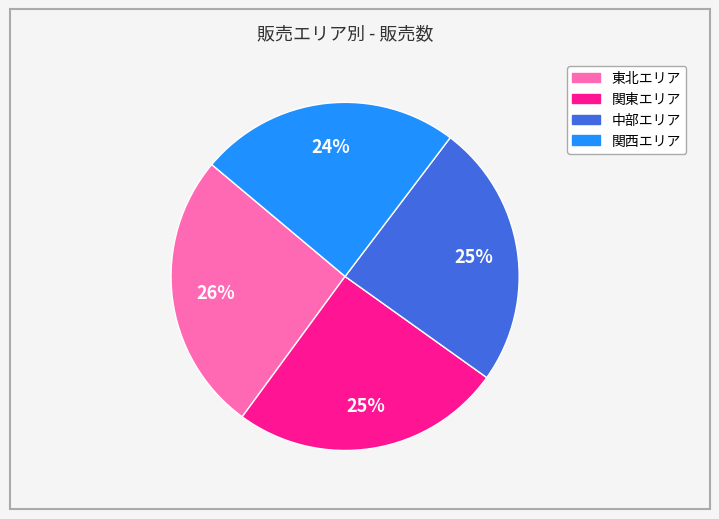

To the nearest percent, what is the average slice percentage?

25%